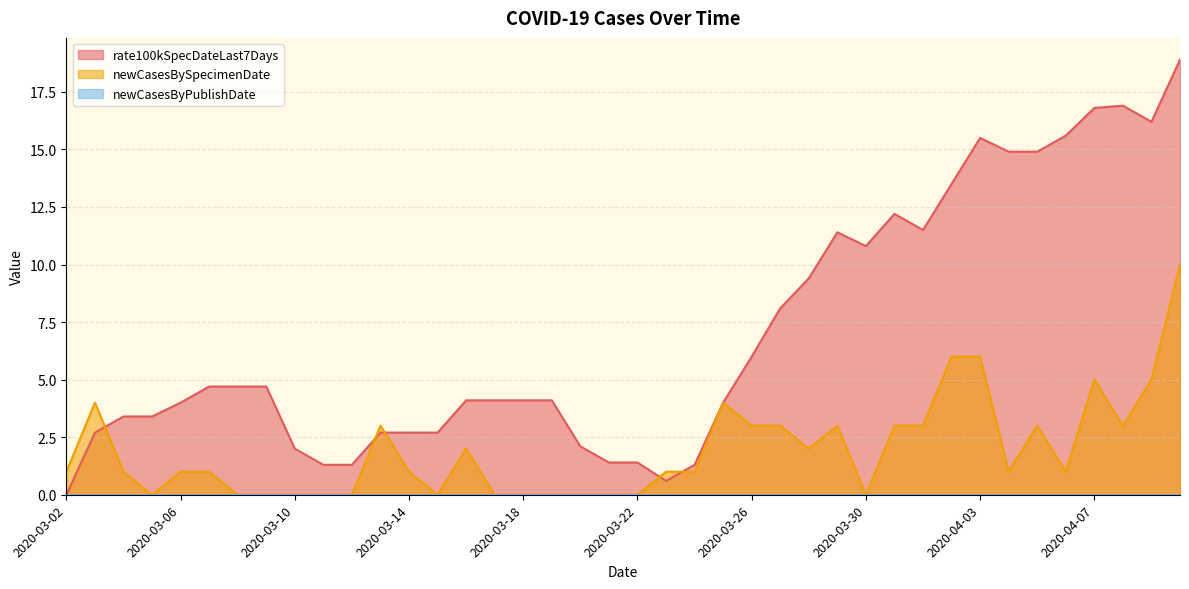

True or false: rate100kSpecDateLast7Days has a value of 4.0 at 2020-03-06.

True